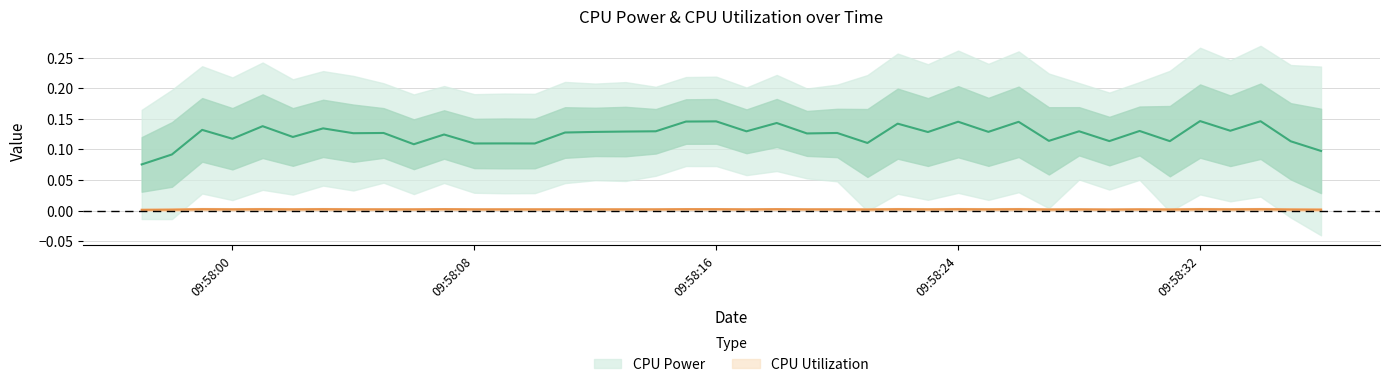

Does the chart display data point markers on the line(s)?

No